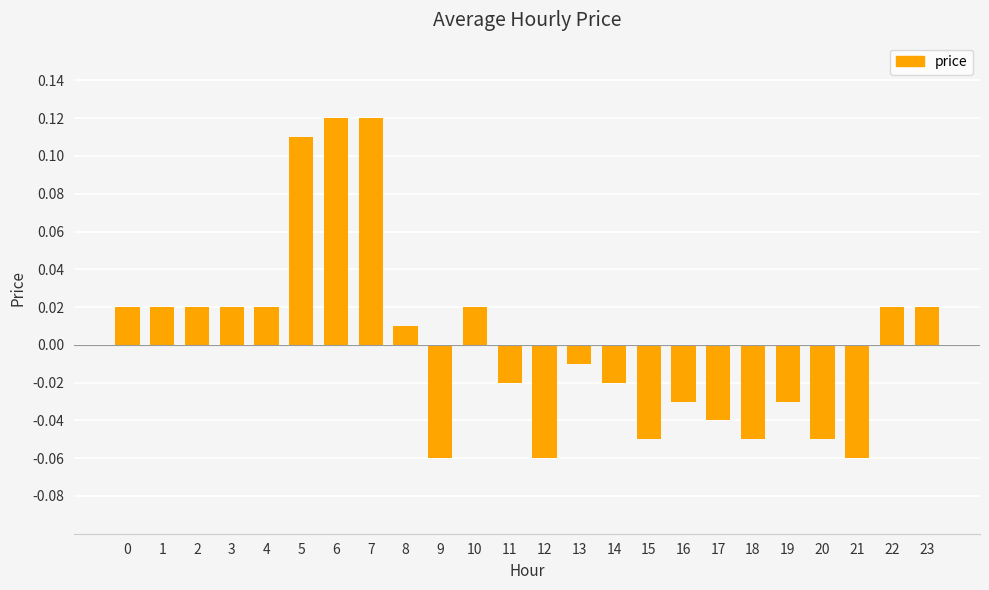

Between 4 and 15, which is larger?

4